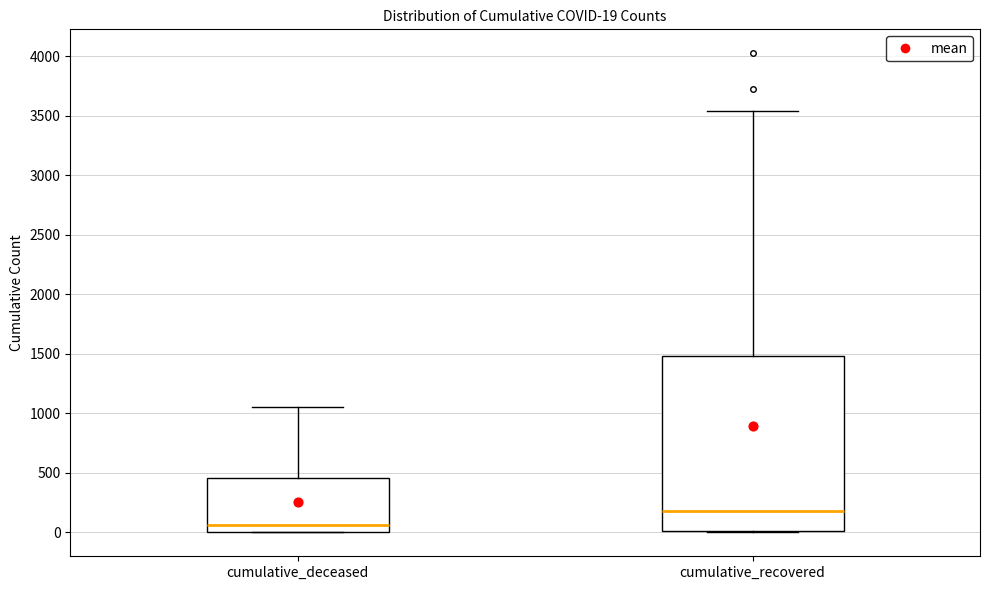

Which box's median line is the lowest?

cumulative_deceased